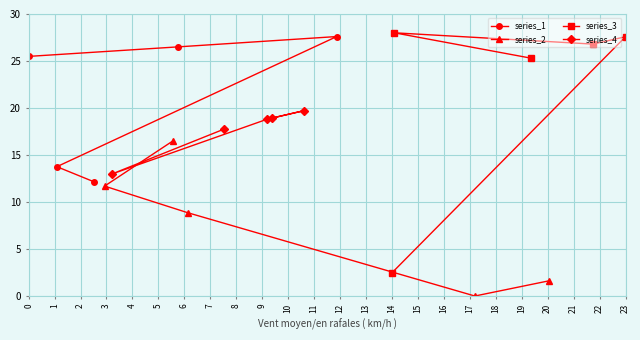

Reading left to right, what are all the values shown in this chart?

series_1: 25.5	26.5	27.6	13.8	12.2
series_2: 16.5	11.7	8.9	0.0	1.6
series_3: 2.5	27.6	26.8	28.0	25.3
series_4: 18.9	19.7	18.8	13.0	17.7